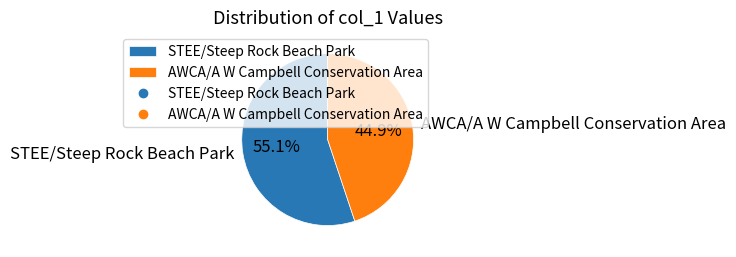

To the nearest percent, what is the average slice percentage?

50%